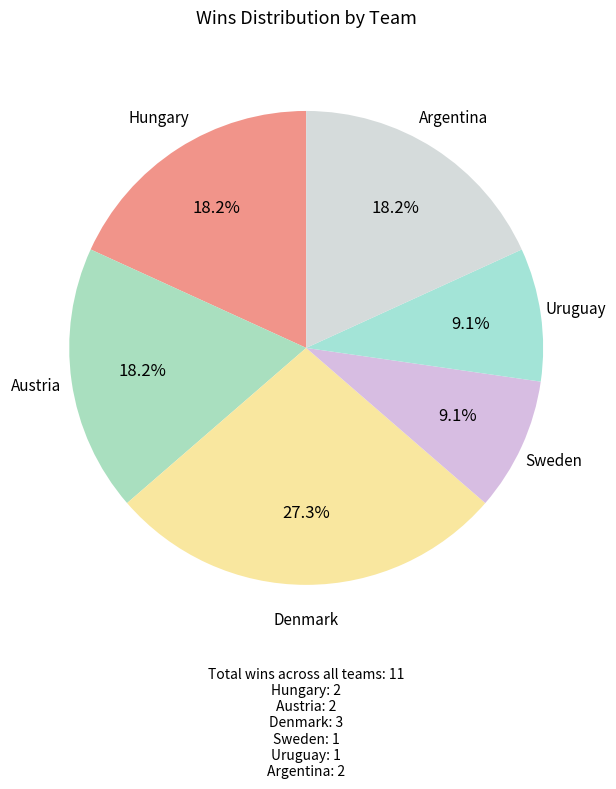

Count the number of slices in the pie.

6